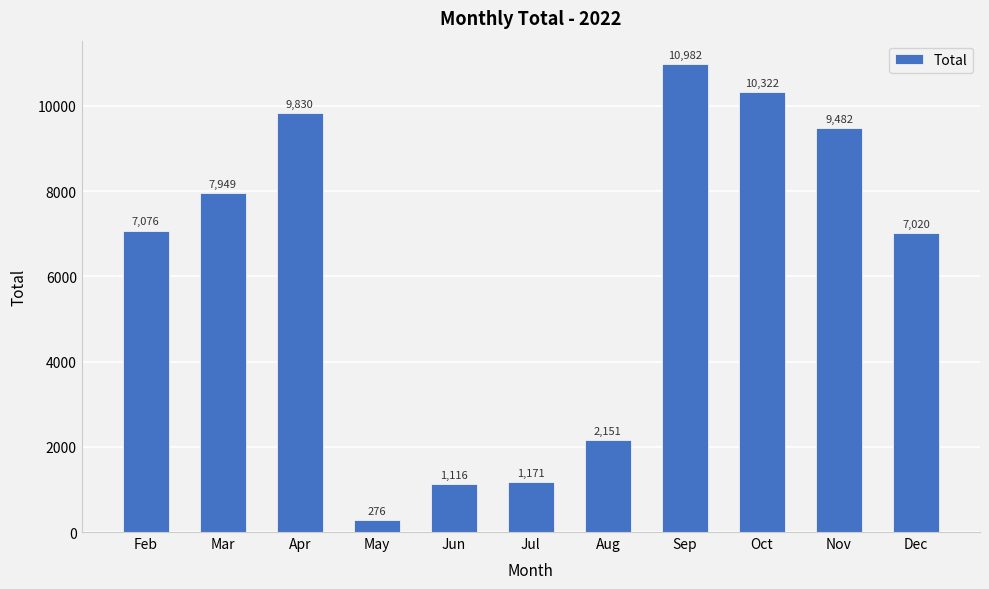

Are the bars grouped side by side (vs. stacked)?

No